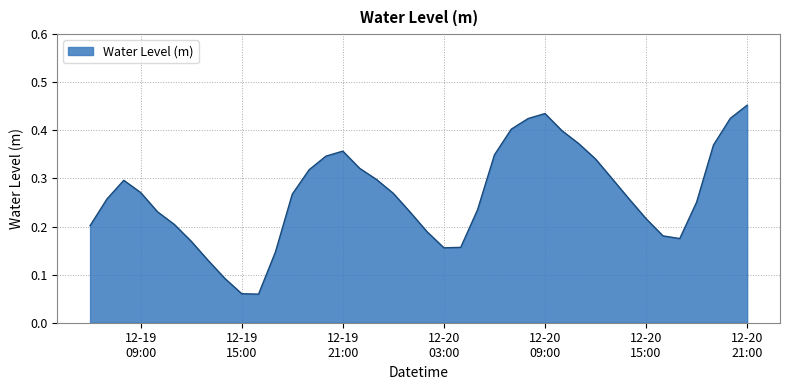

How many lines are shown in the chart?

1